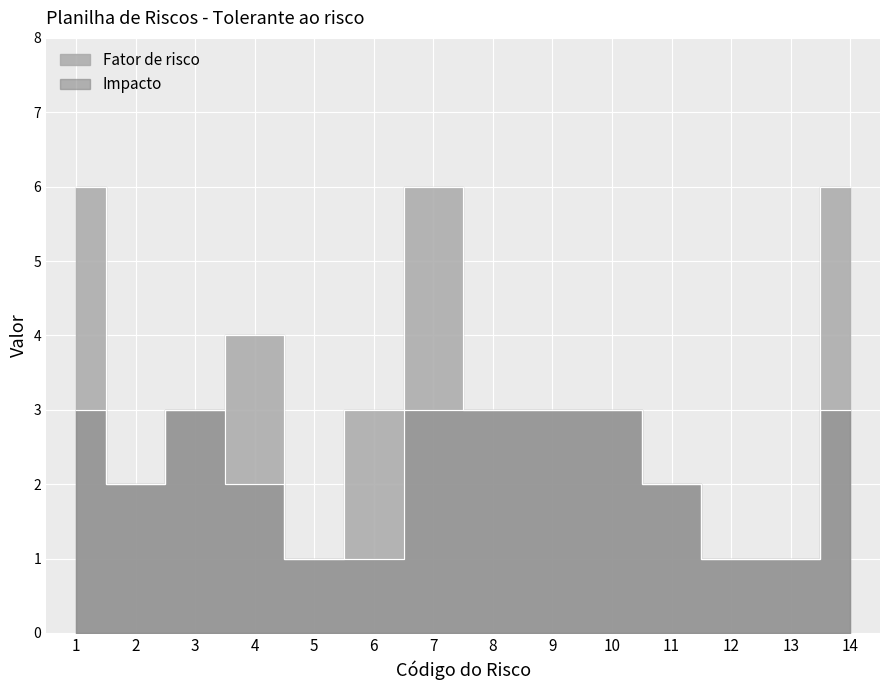

Which has a higher value, 7 or 9?

7